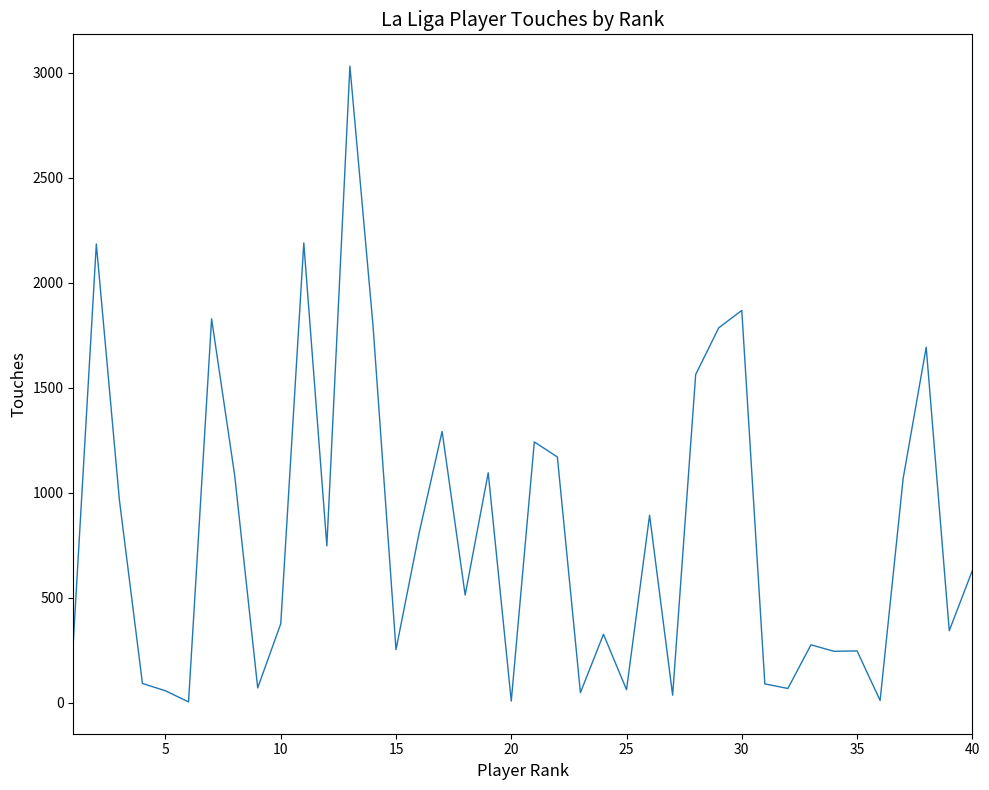

What is the maximum value shown in the chart?

3031